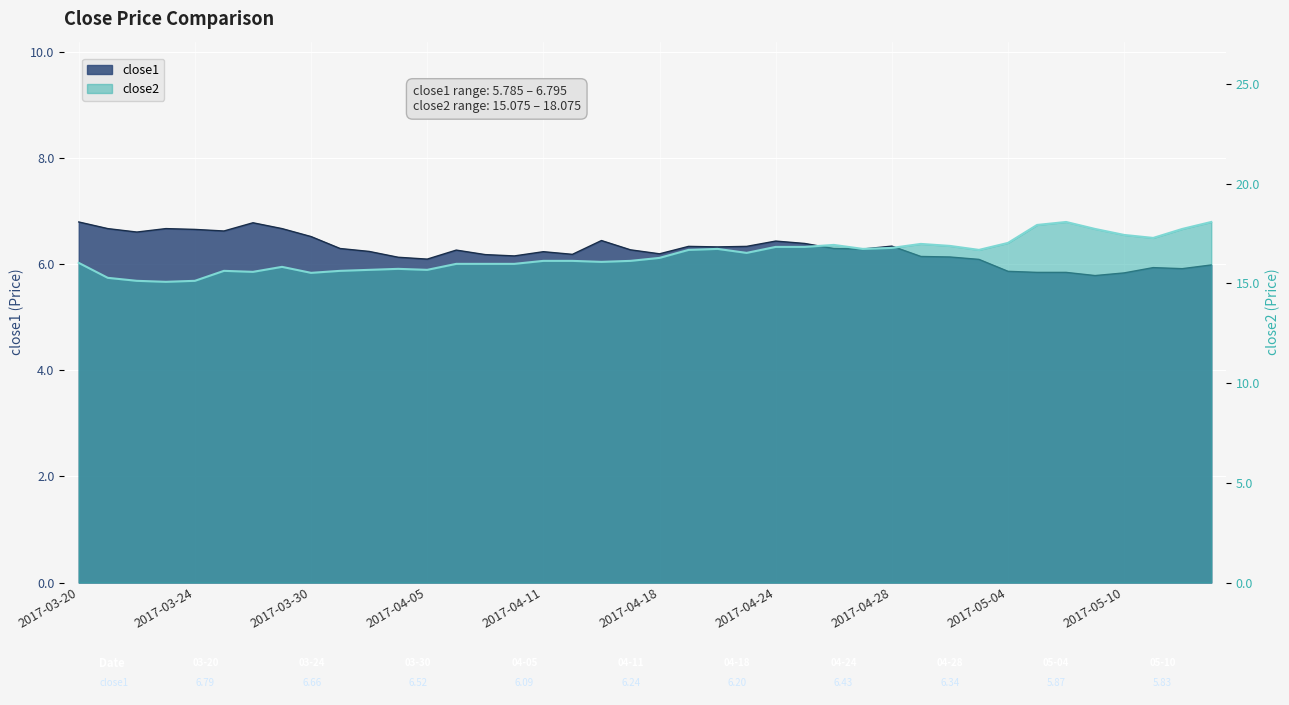

At how many categories does at least one series exceed 16?

25